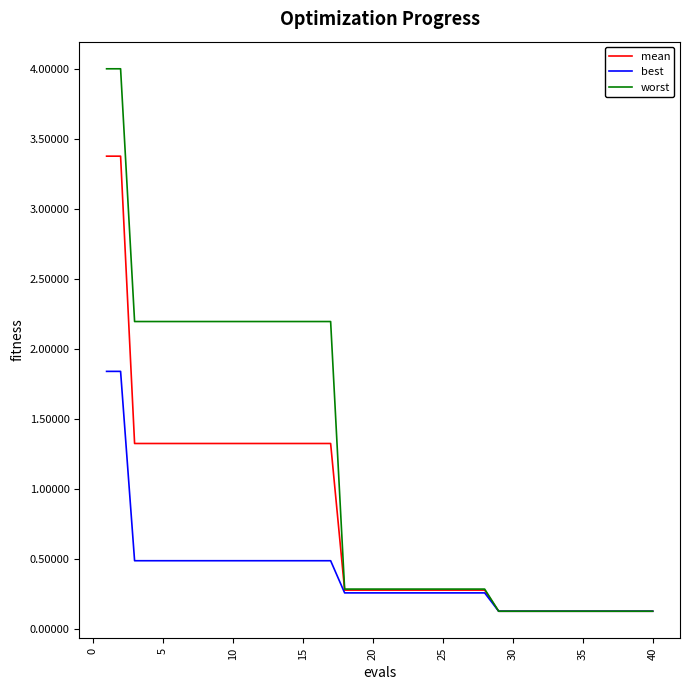

Which series has the largest total across all categories?

worst